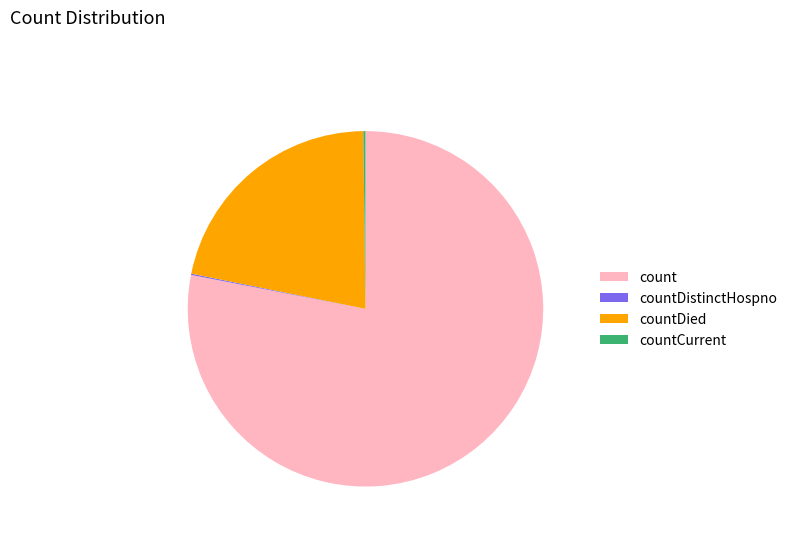

Which has a higher value, countDied or count?

count